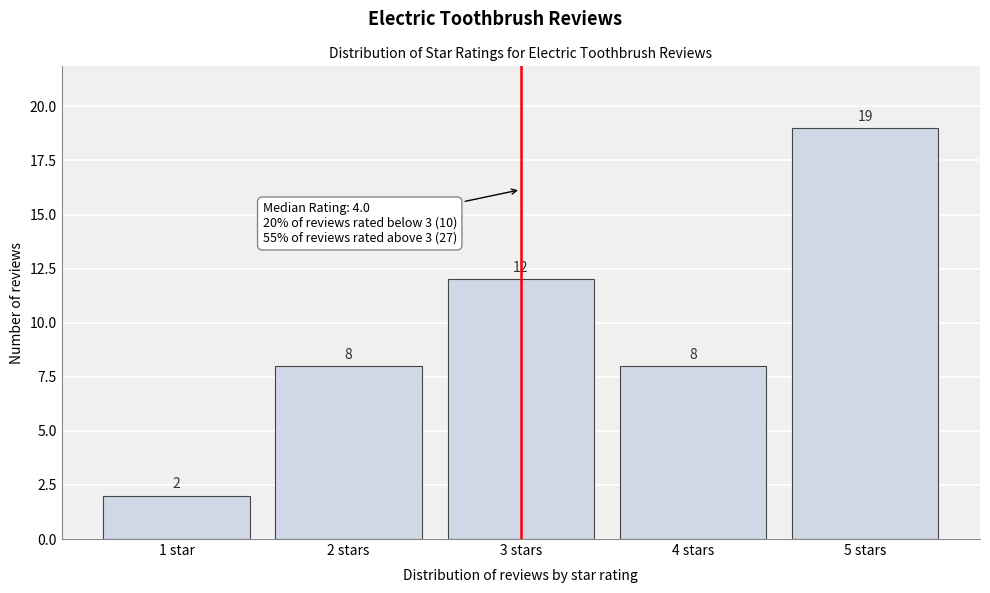

Reading right to left, list all the values displayed in this chart.

5 stars=19	4 stars=8	3 stars=12	2 stars=8	1 star=2